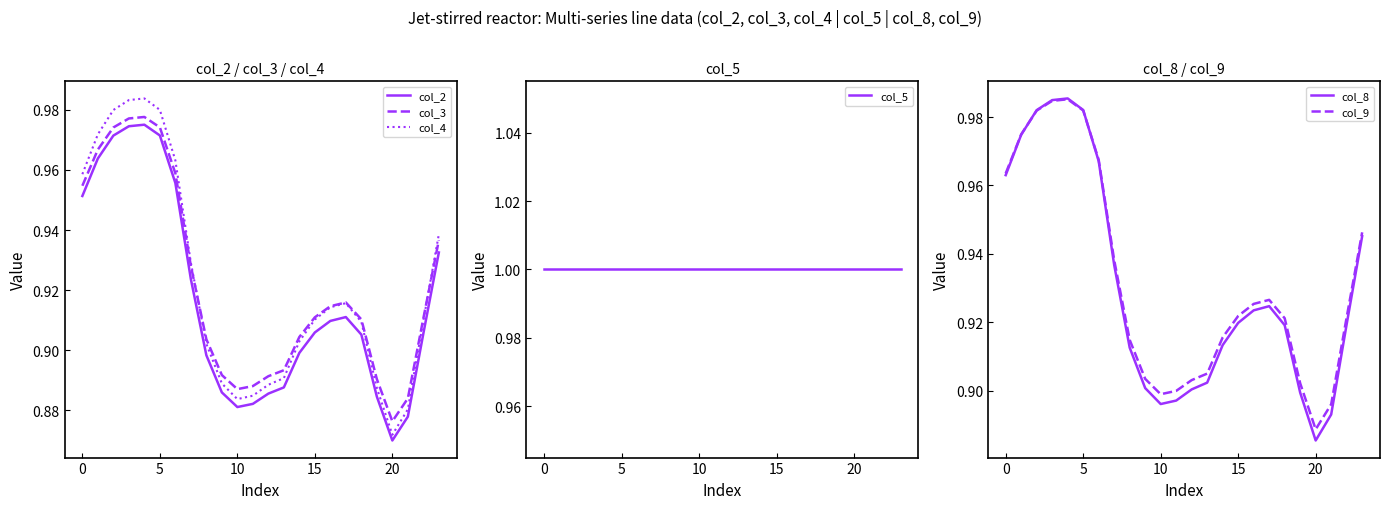

How many col_4 values are between 0 and 1?

24